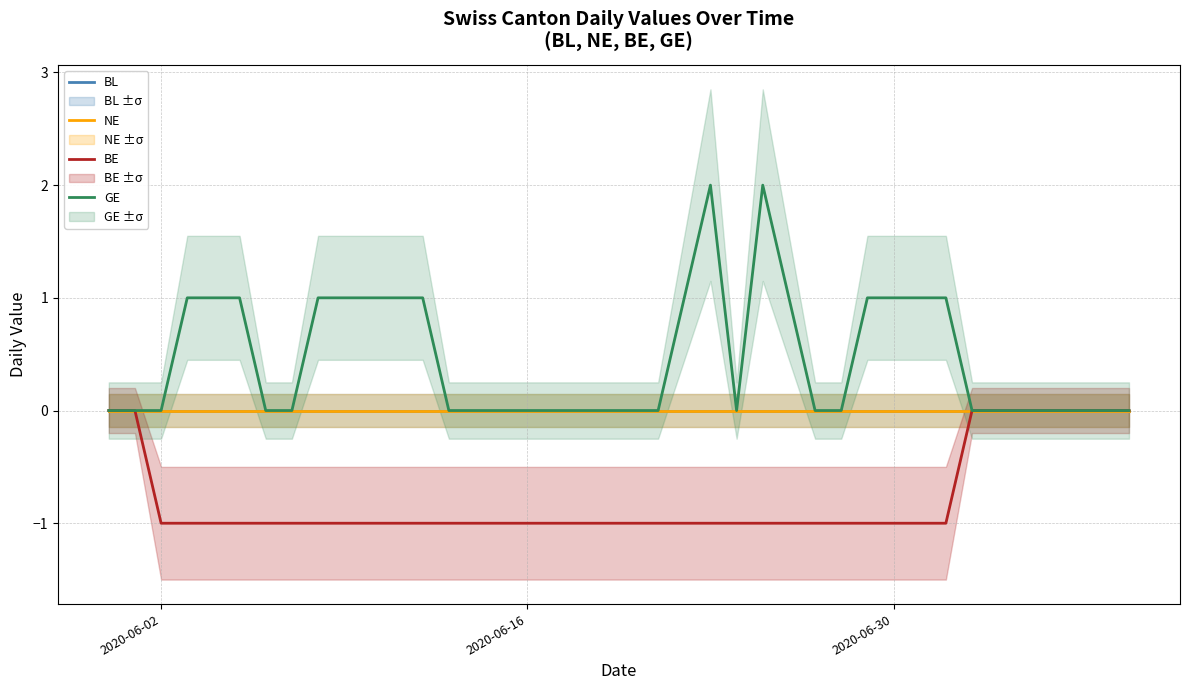

Which series has the largest total across all categories?

GE